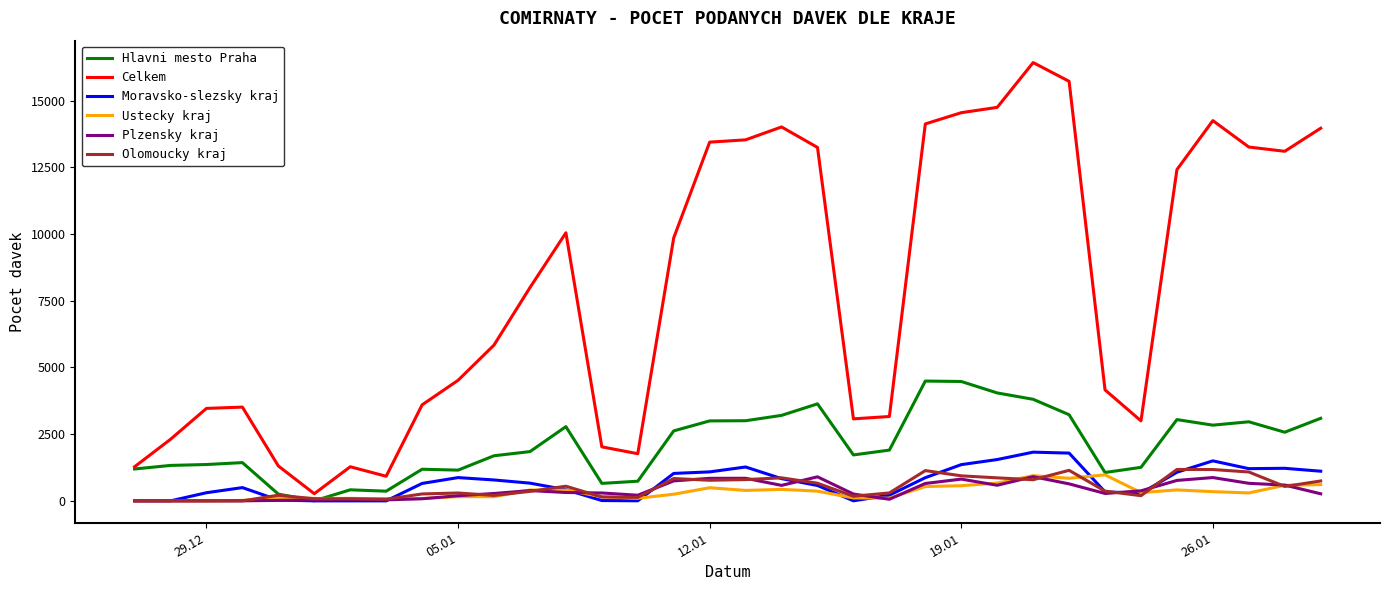

What is the highest value of the Ustecky kraj series?

975